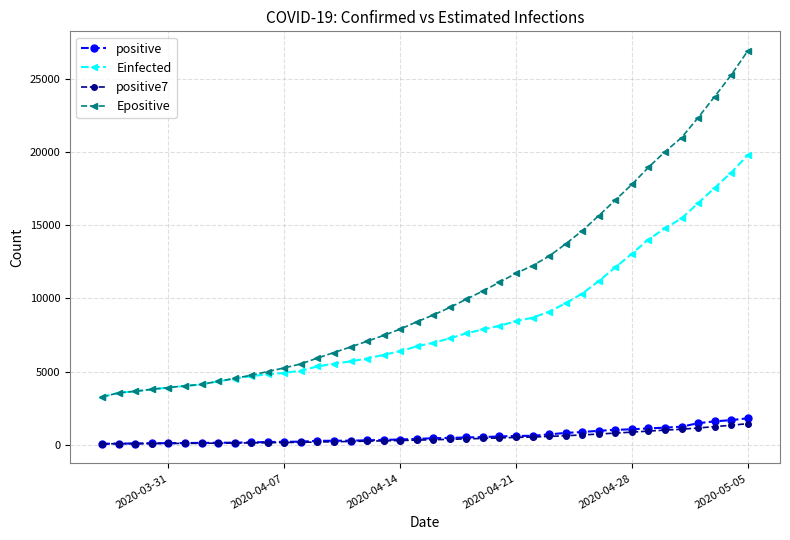

Which series has the largest total across all categories?

Epositive